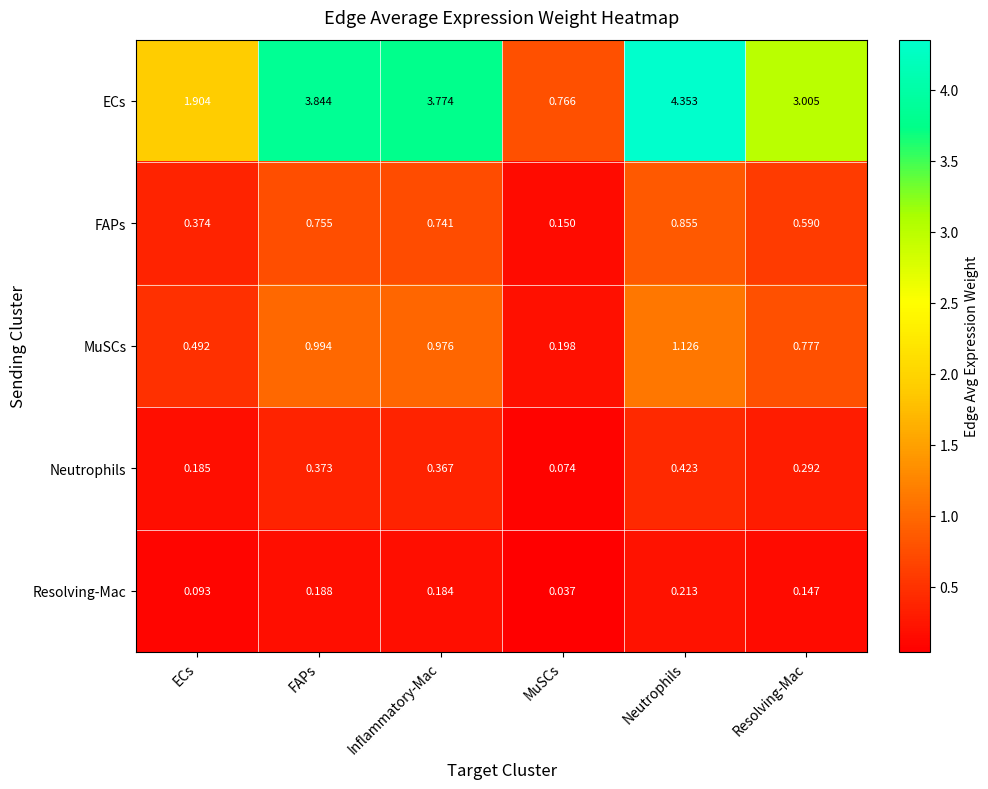

At which label is ECs closest to 2?

ECs